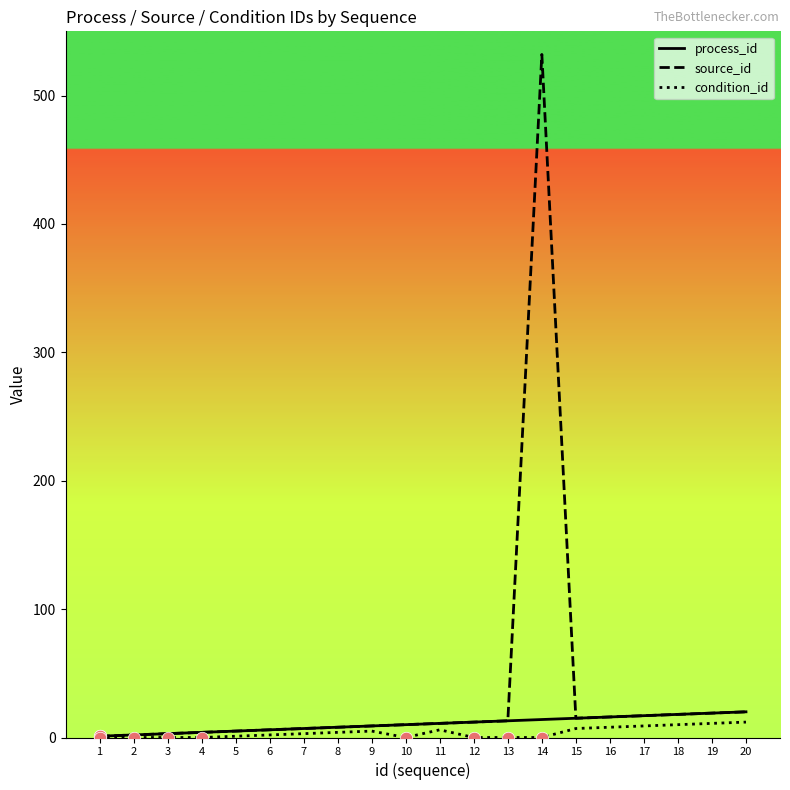

True or false: process_id has a value of 3 at 3.

True